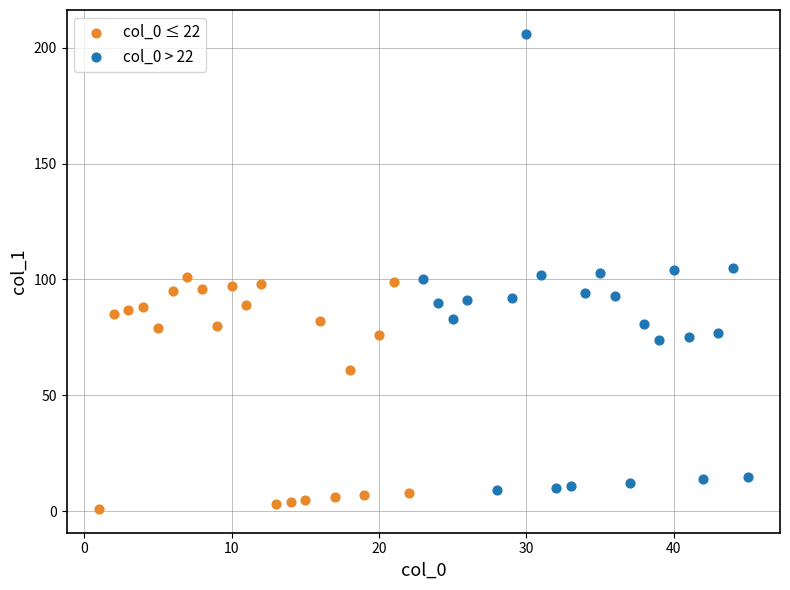

Which series reaches the maximum Y coordinate?

col_0 > 22